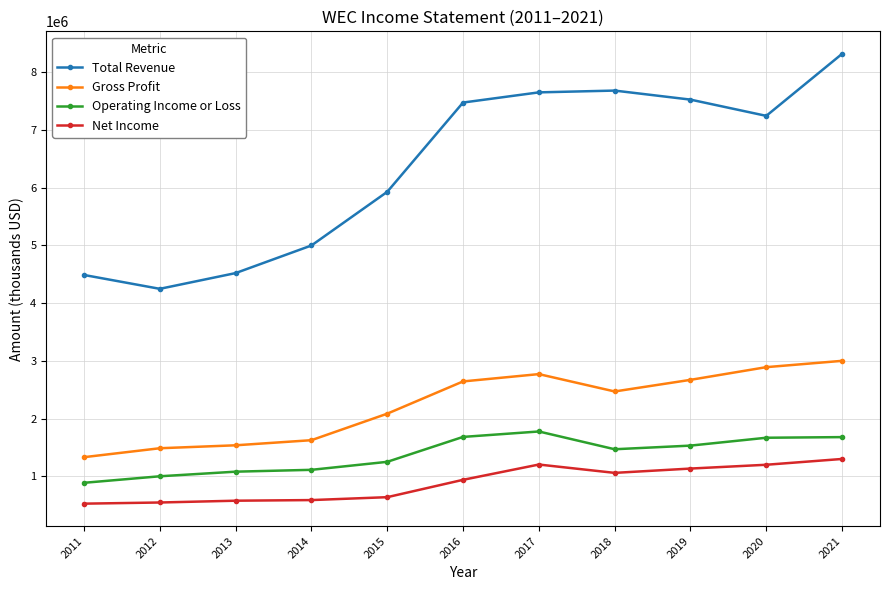

True or false: Operating Income or Loss has more than 2 points higher than both neighbors.

False